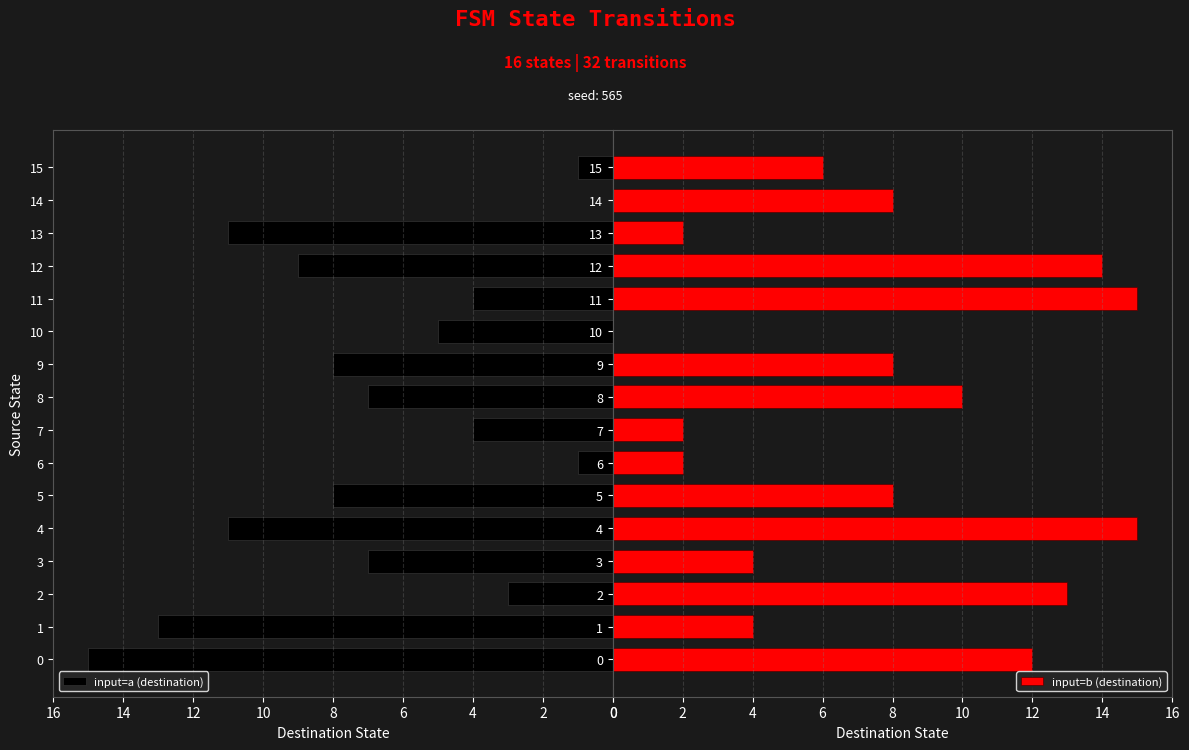

True or false: input=a (destination) has a value of 1 at 15.

True